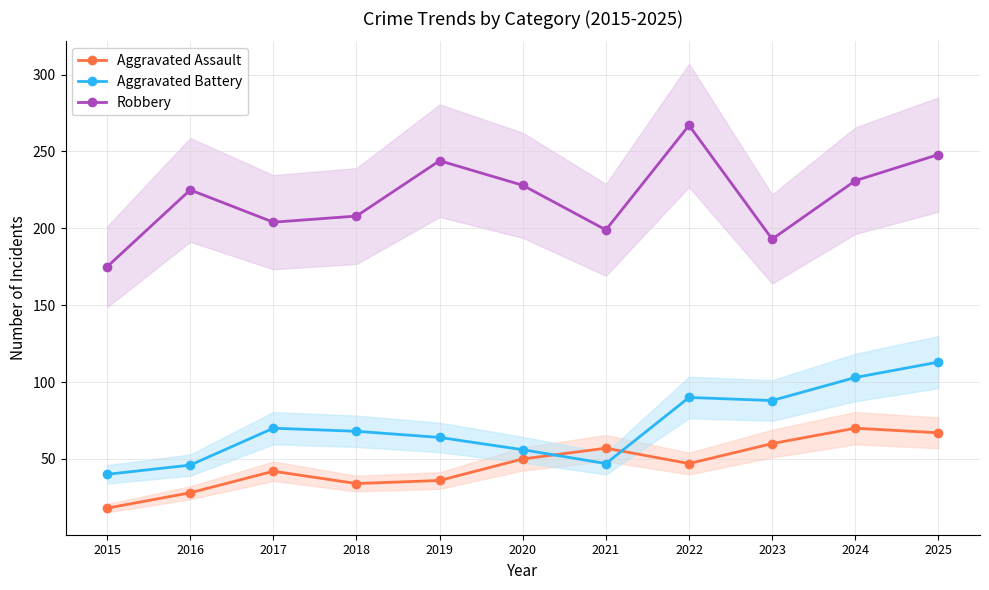

What is the lowest value of the Aggravated Assault series?

18